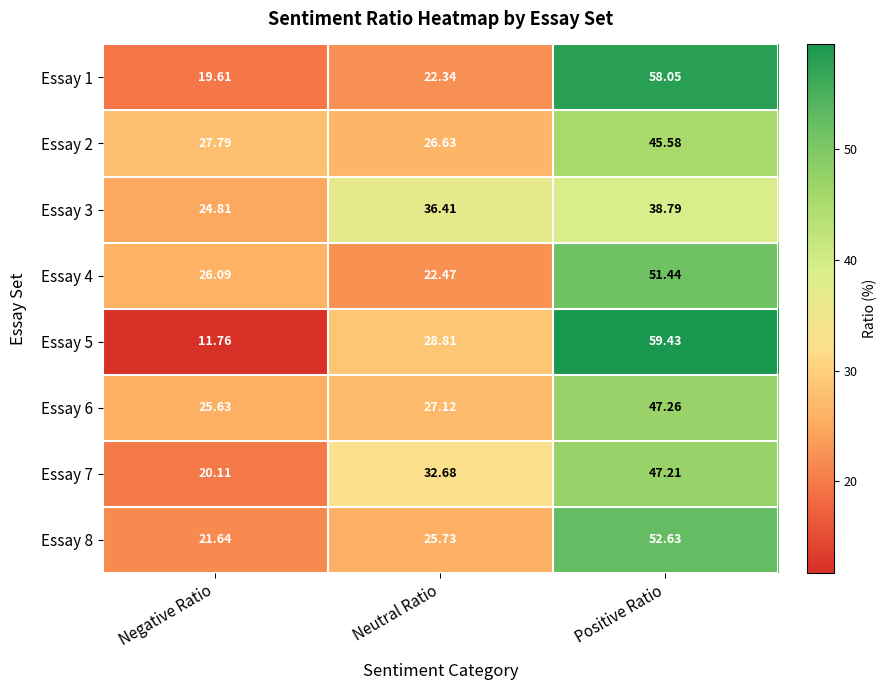

Between Neutral Ratio and Positive Ratio, which series saw the biggest shift?

Essay 1